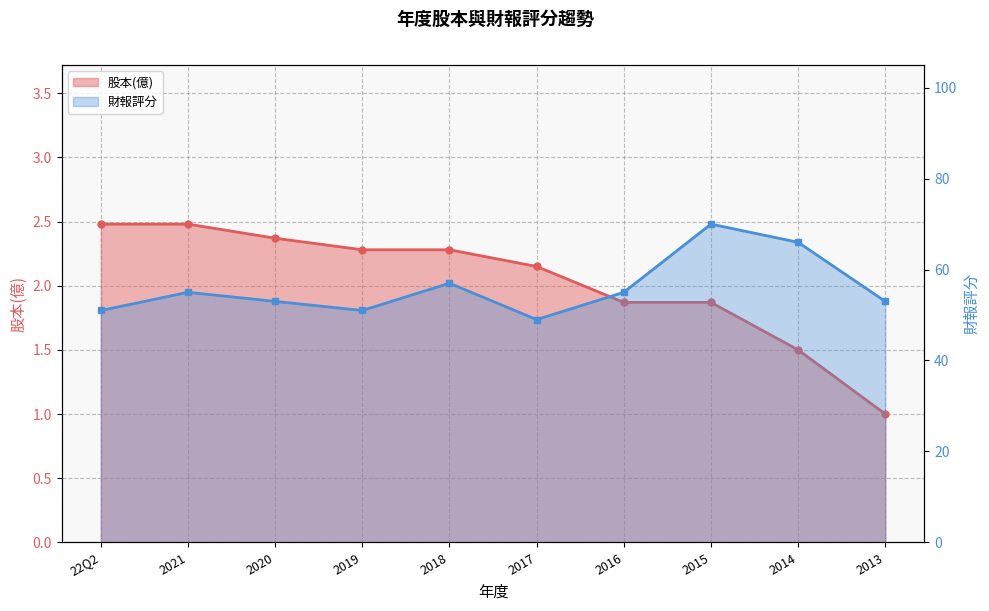

Rank the categories by 股本(億) value from lowest to highest.

2013, 2014, 2016, 2015, 2017, 2019, 2018, 2020, 22Q2, 2021